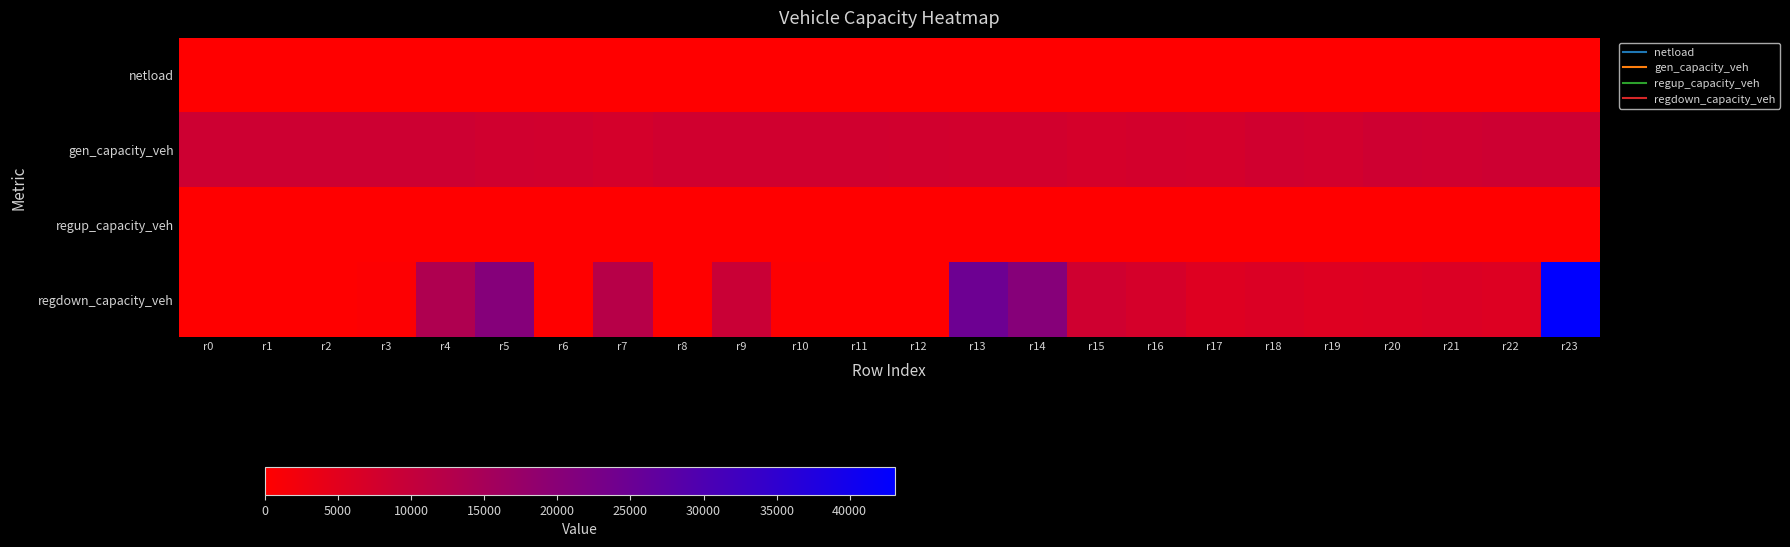

Reading right to left, transcribe all the data shown in this chart.

netload: r23=0.0	r22=0.0	r21=0.0	r20=0.0	r19=0.0	r18=0.0	r17=0.0	r16=0.0	r15=0.0	r14=0.0	r13=0.0	r12=0.0	r11=0.0	r10=0.0	r9=0.0	r8=0.0	r7=0.0	r6=0.0	r5=0.0	r4=0.0	r3=0.0	r2=0.0	r1=0.0	r0=0.0
gen_capacity_veh: r23=8514.0	r22=8431.5	r21=8137.6	r20=8302.4	r19=7627.4	r18=7994.2	r17=7242.7	r16=7522.3	r15=7195.5	r14=7704.6	r13=7588.1	r12=7846.3	r11=7915.0	r10=7947.8	r9=7951.7	r8=7988.5	r7=7397.4	r6=7900.5	r5=8076.6	r4=8428.9	r3=8514.0	r2=8514.0	r1=8514.0	r0=8514.0
regup_capacity_veh: r23=0.0	r22=0.0	r21=0.0	r20=0.0	r19=0.0	r18=0.0	r17=0.0	r16=0.0	r15=0.0	r14=0.0	r13=0.0	r12=0.0	r11=0.0	r10=0.0	r9=0.0	r8=0.0	r7=0.0	r6=0.0	r5=0.0	r4=0.0	r3=0.0	r2=0.0	r1=0.0	r0=0.0
regdown_capacity_veh: r23=43096.0	r22=5827.9	r21=6073.0	r20=5825.9	r19=5557.0	r18=6095.8	r17=5580.7	r16=7132.3	r15=8153.5	r14=20375.5	r13=24656.0	r12=166.0	r11=85.1	r10=472.1	r9=9203.9	r8=0.0	r7=12217.3	r6=0.0	r5=20567.0	r4=13469.2	r3=392.8	r2=34.3	r1=127.8	r0=16.0